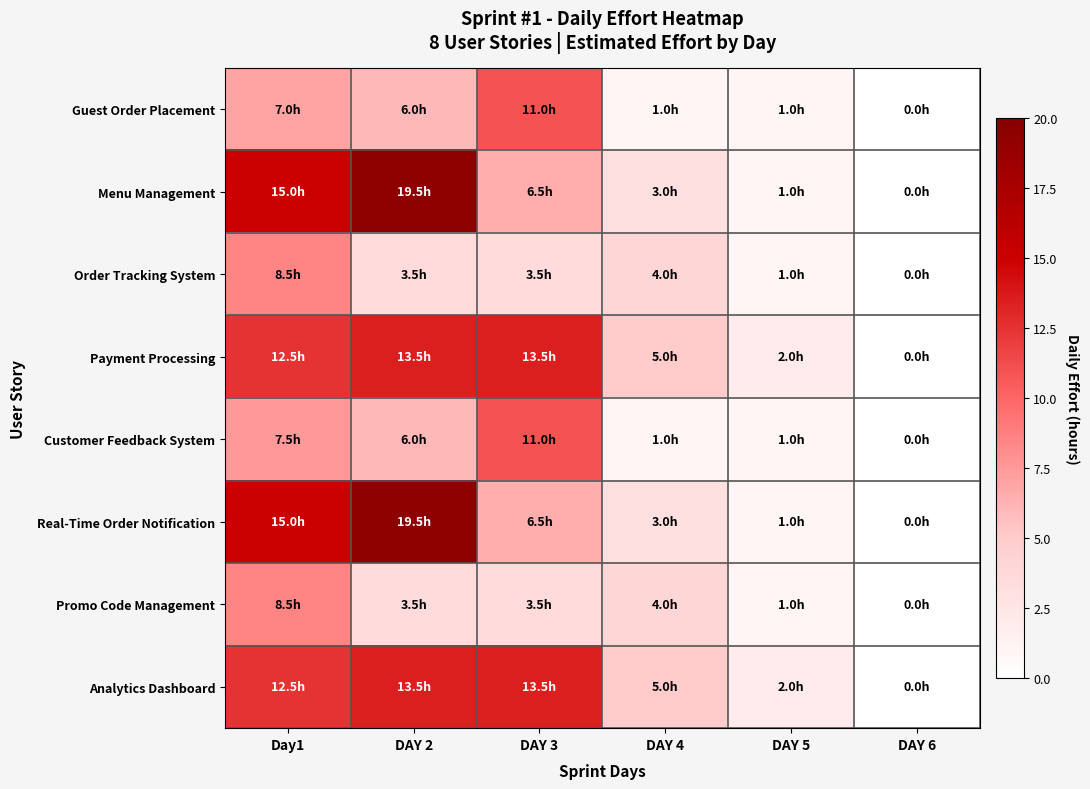

Which label corresponds to the smallest value in the chart?

DAY 6